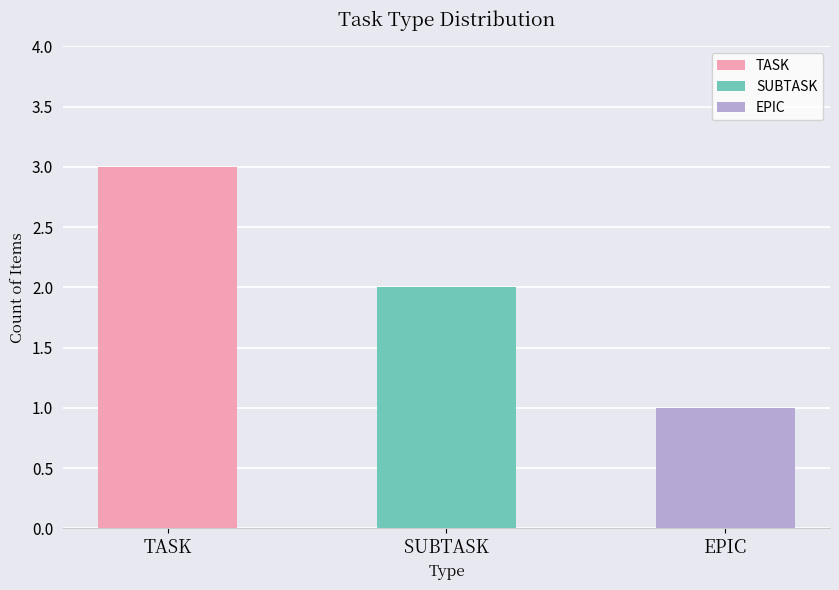

Between TASK and SUBTASK, which is larger?

TASK